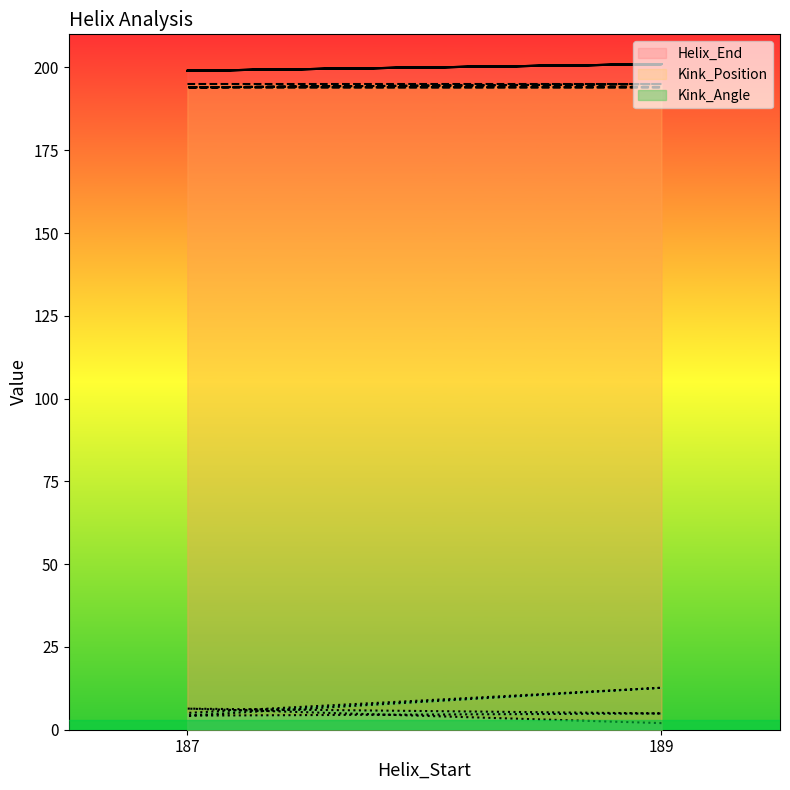

True or false: Helix_End and Kink_Angle cross at least once.

False